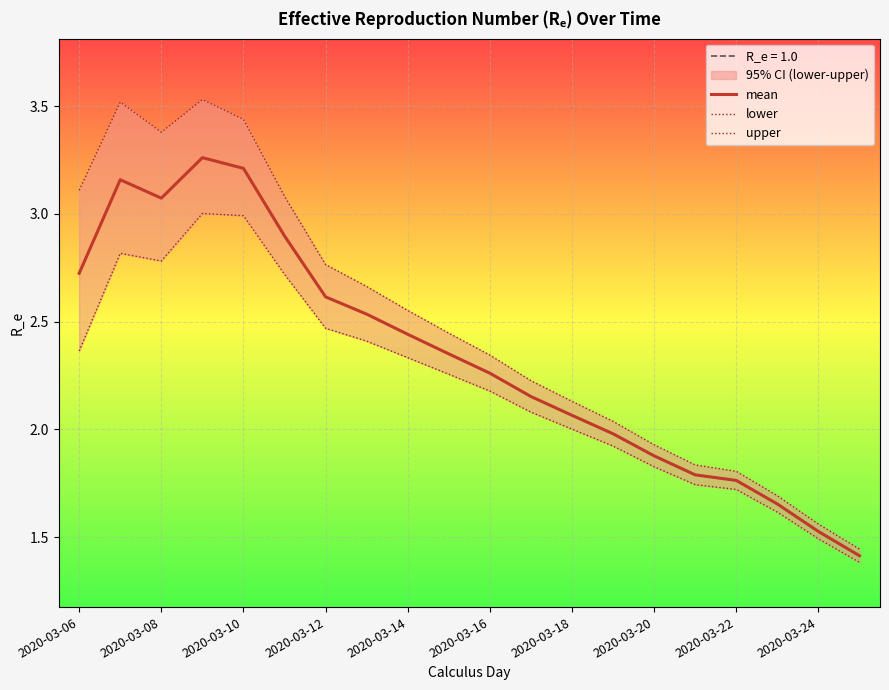

What is the sum of all upper values?

49.5